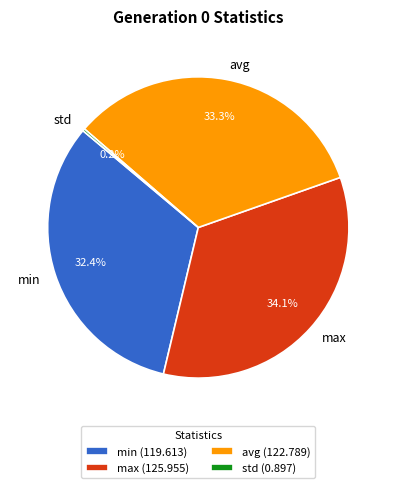

Does max represent more than half of the total?

No